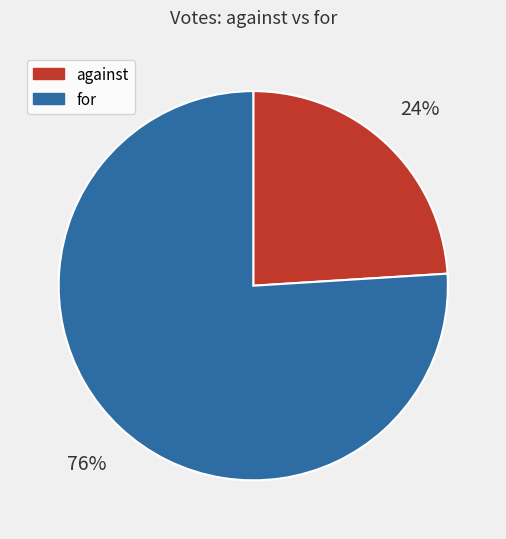

What is the largest slice in the pie chart?

for